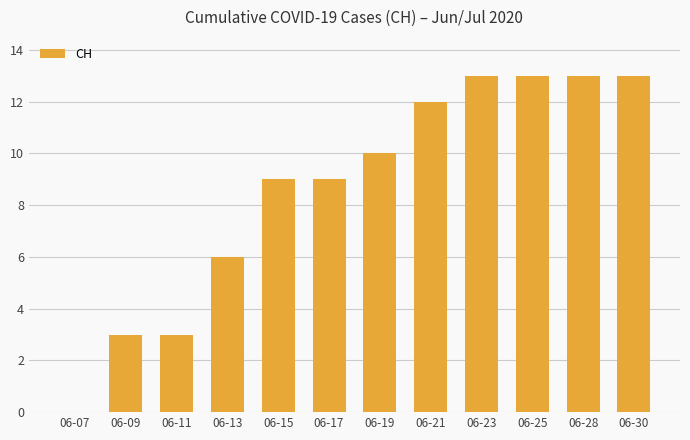

How many distinct data groups are displayed?

1